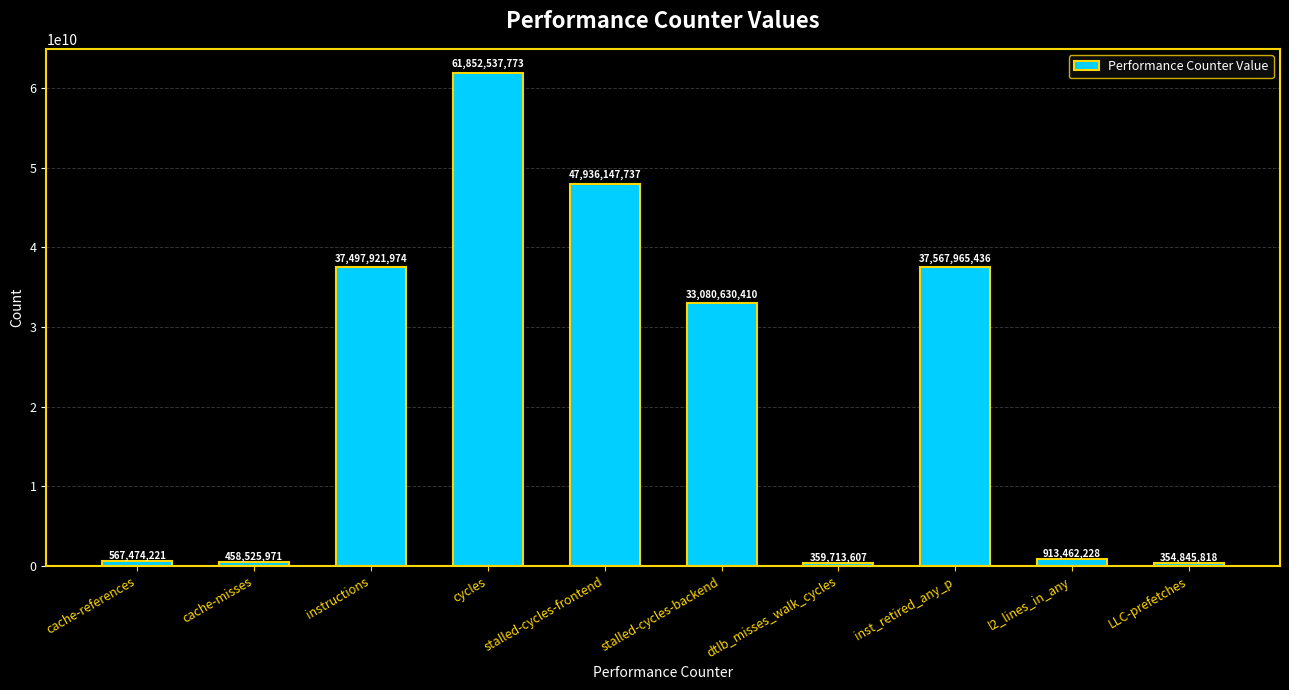

Reading right to left, list all the values displayed in this chart.

354845818	913462228	37567965436	359713607	33080630410	47936147737	61852537773	37497921974	458525971	567474221